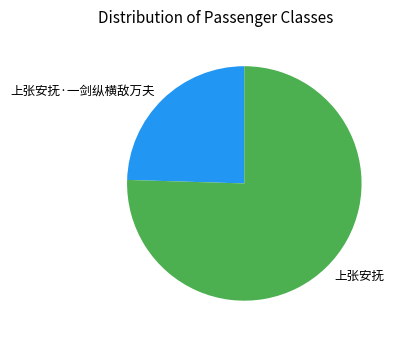

Which category has the biggest portion of the pie?

上张安抚